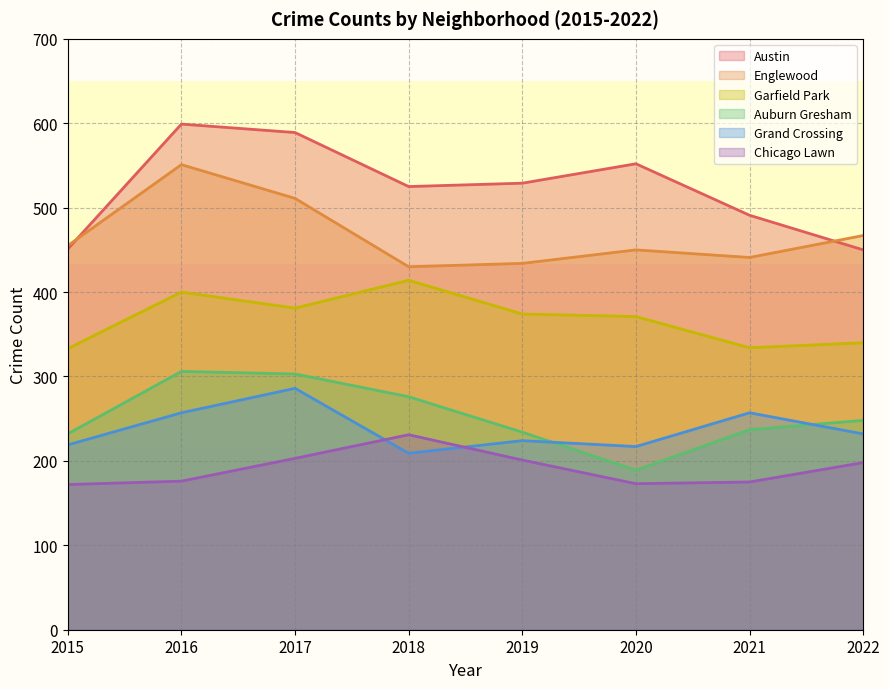

At which category does Englewood reach its first local peak?

2016